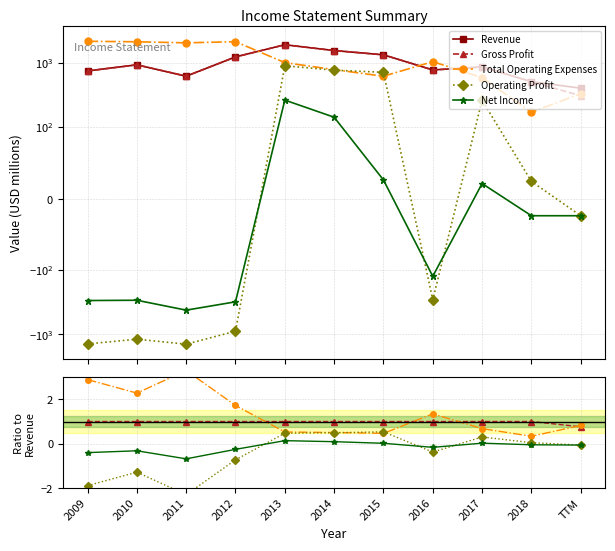

True or false: Gross Profit and Net Income cross at least once.

False